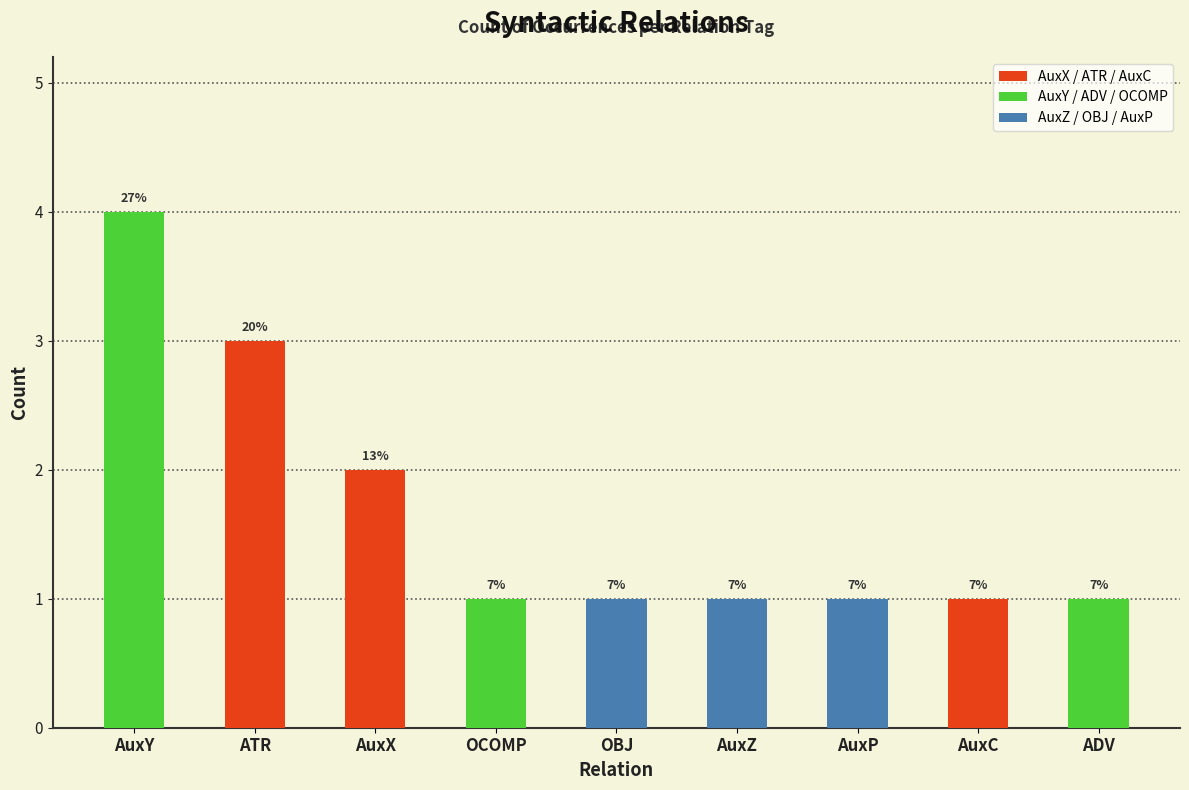

Which category has the lowest value across all series?

OCOMP